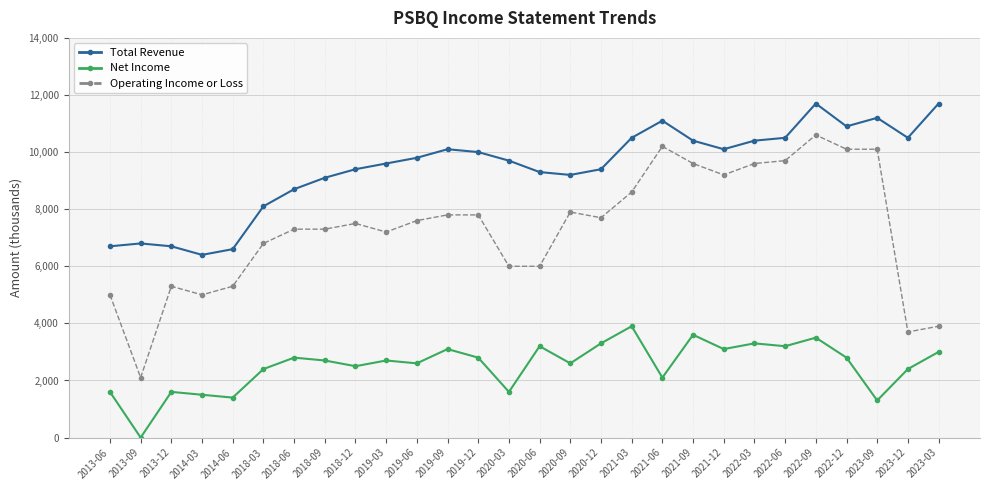

True or false: Net Income and Total Revenue cross at least once.

False